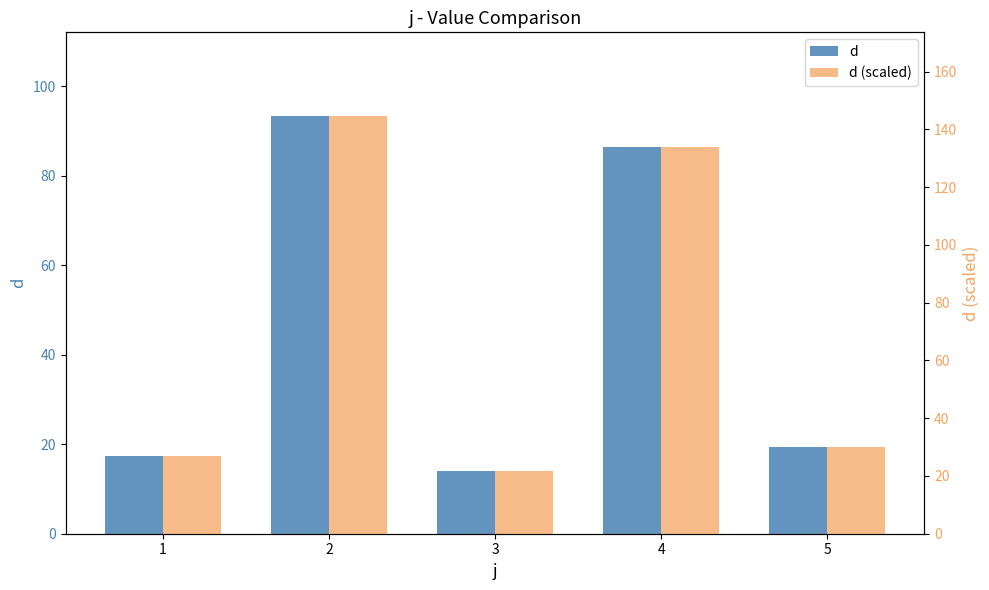

Between 1 and 2, which series saw the biggest shift?

d (scaled)